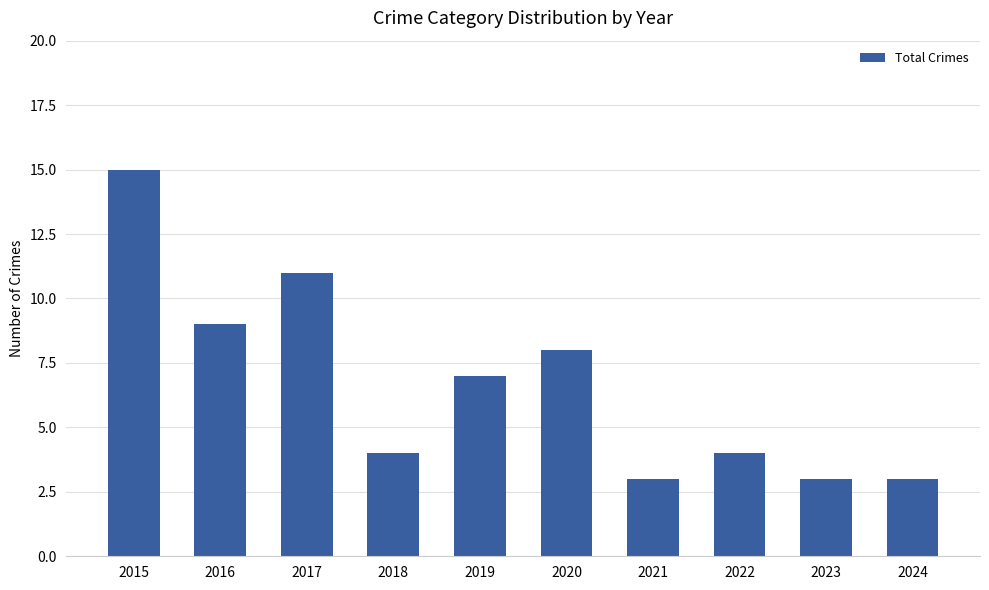

True or false: the data shows 2 at 2021.

False